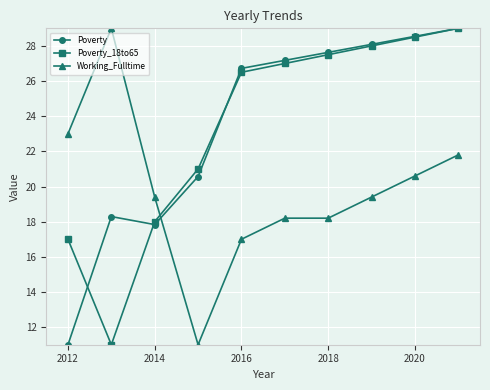

What is the smallest value displayed?

11.0